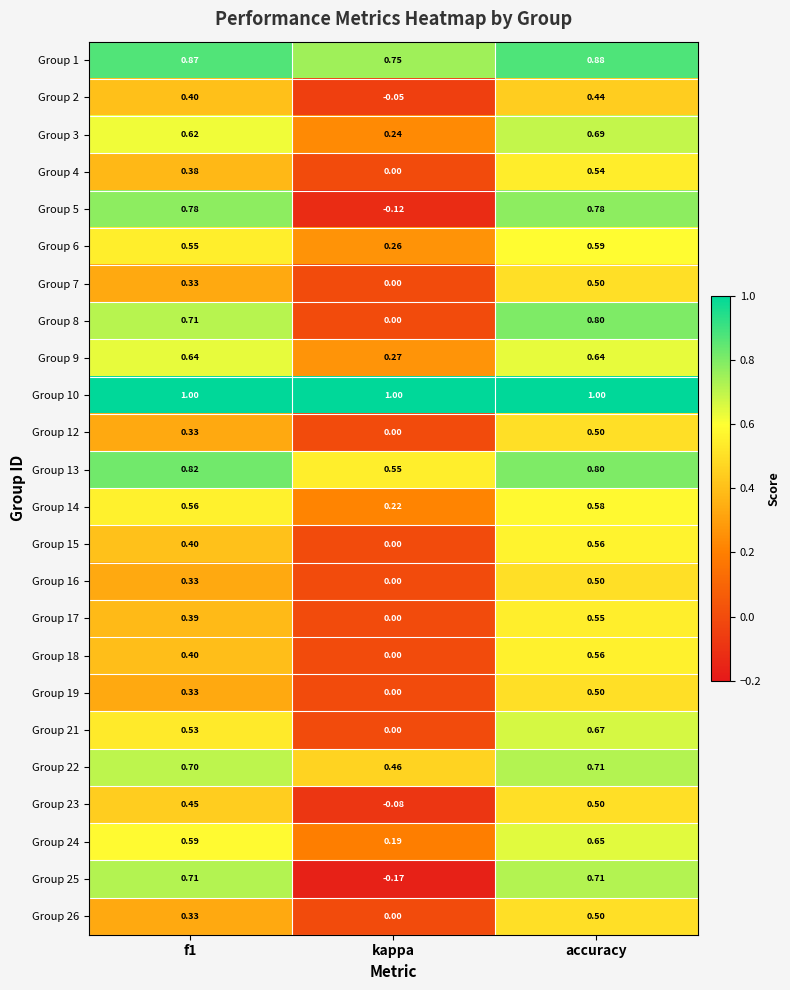

Which label corresponds to the smallest value in the chart?

kappa